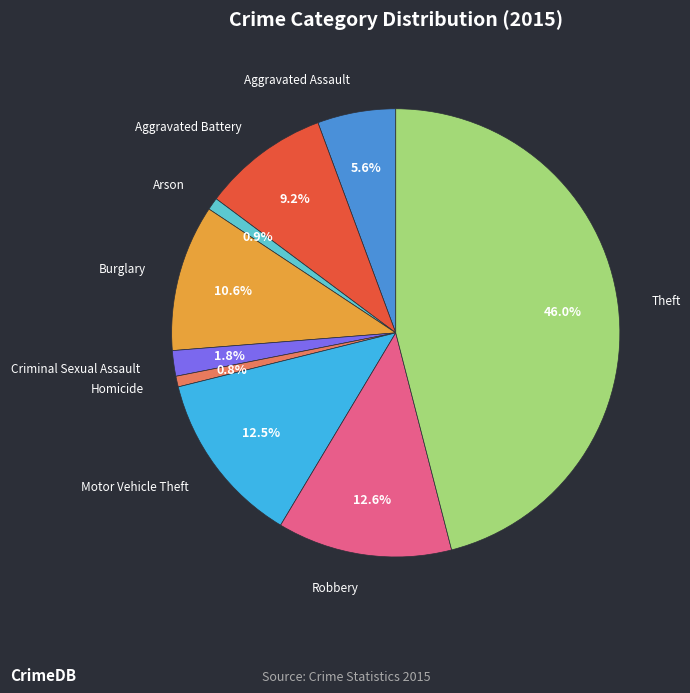

True or false: Burglary accounts for 11% of the total.

True